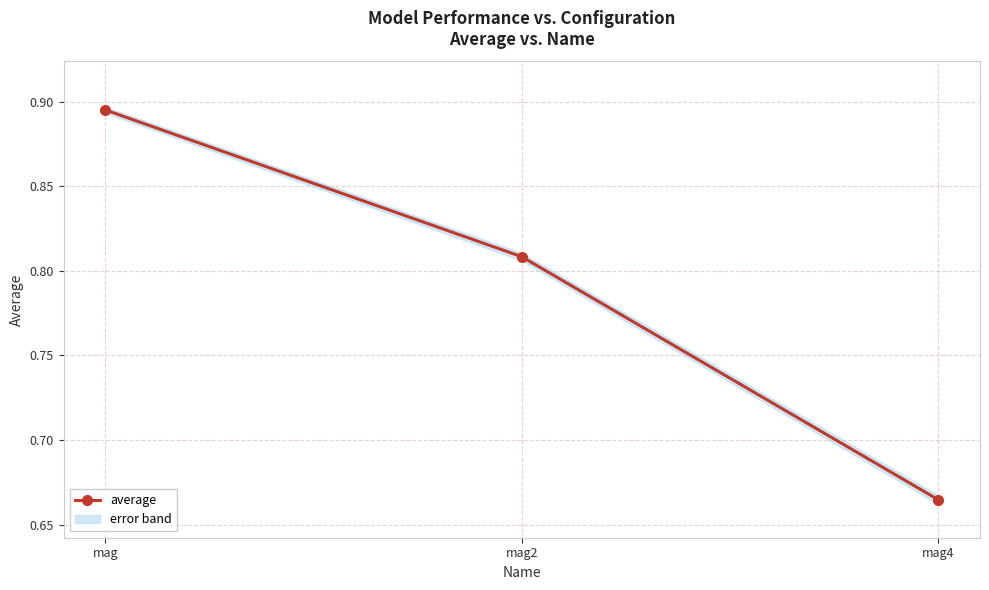

What is the label of the 3rd point from the left?

mag4